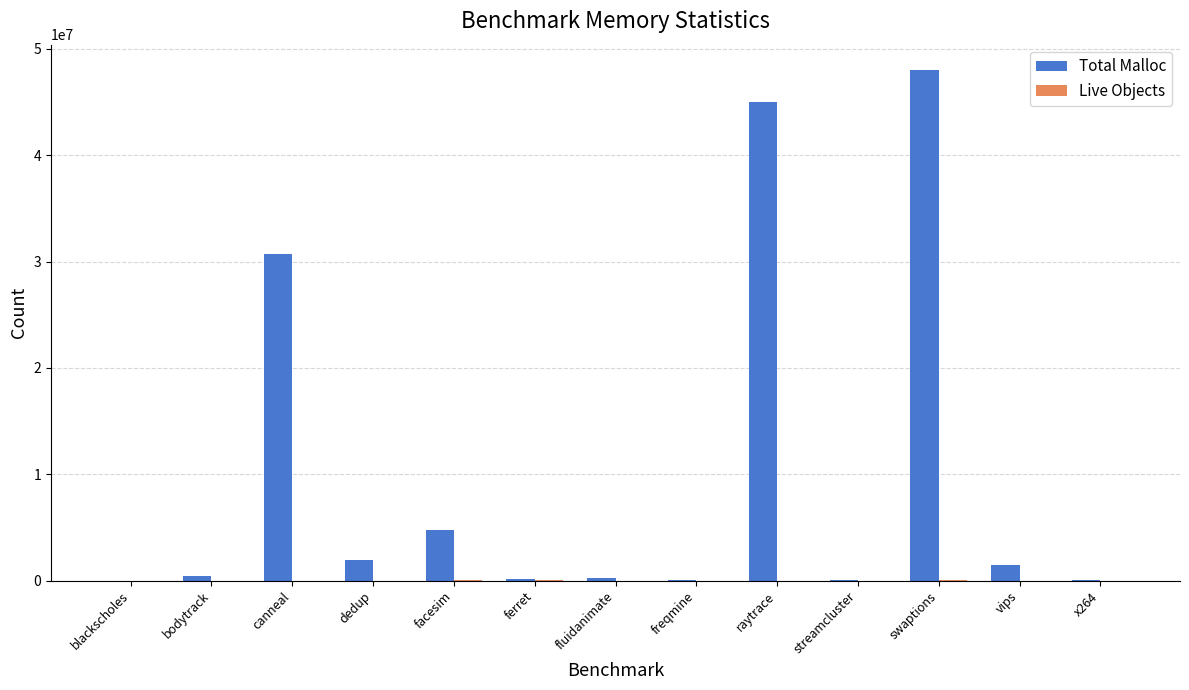

Which series changed the most between dedup and swaptions?

Total Malloc